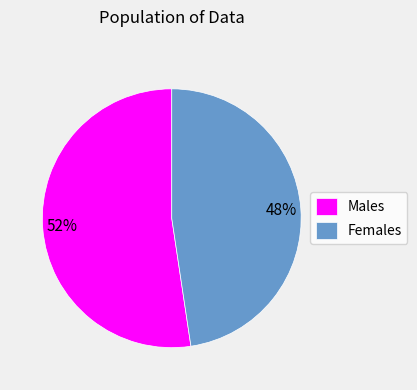

The Males slice represents 59% of the pie. True or false?

False